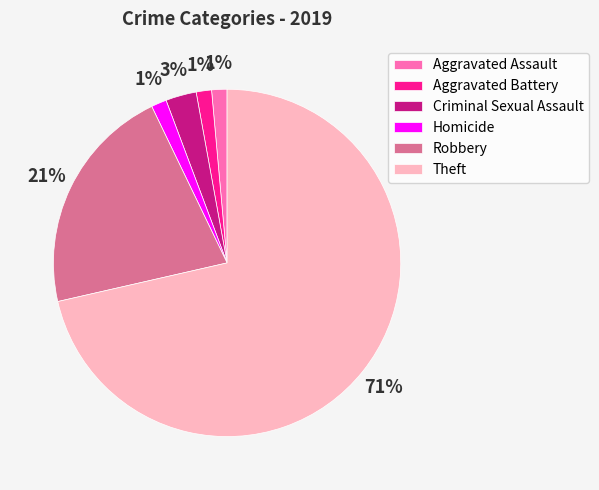

Is there a majority slice in this chart?

Yes